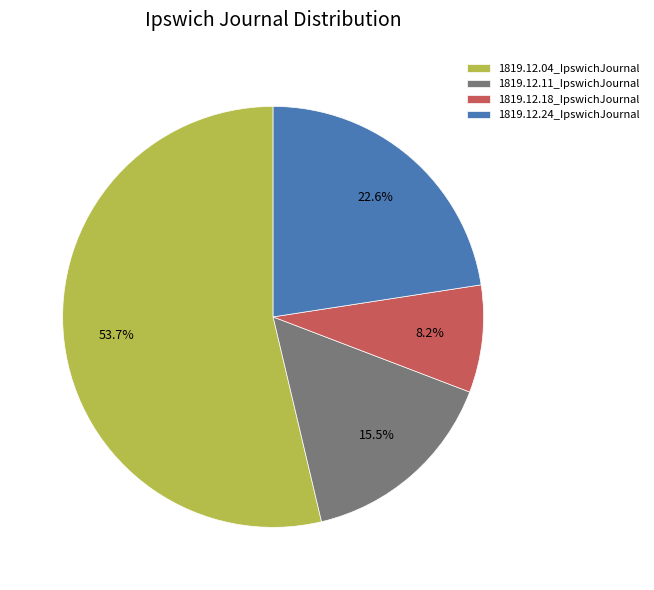

Is 1819.12.11_IpswichJournal the majority of the pie?

No